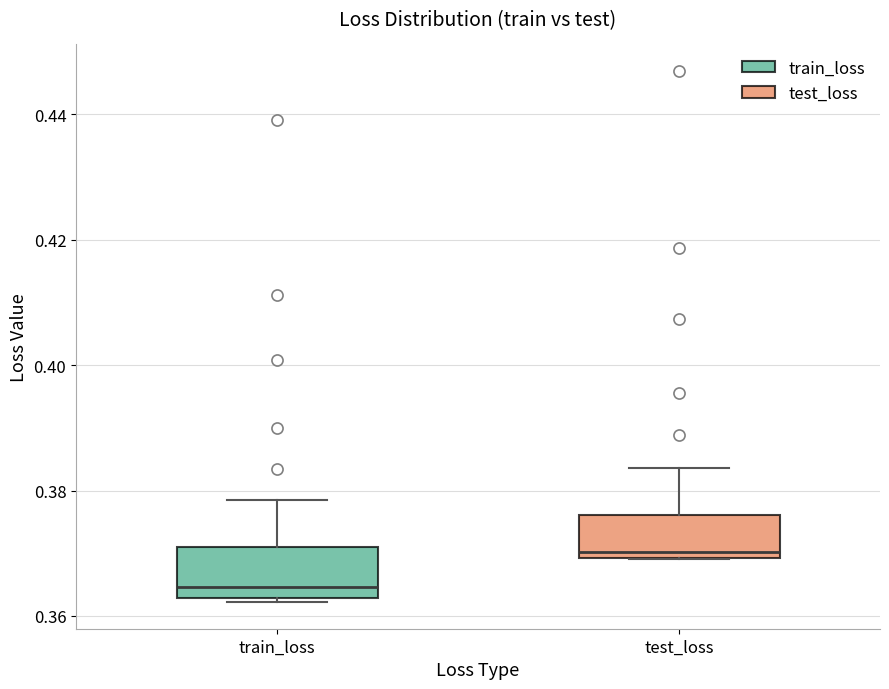

Reading left to right, transcribe this box plot: for each box, give where its median line is, the range the box spans, and where its two whiskers end, as read against the y-axis. The values are not printed on the chart, so give them approximately, as read against the axis.

train_loss: median 0.364, box 0.362 to 0.372, whiskers 0.362 (just below the box's lower edge) to 0.378
test_loss: median 0.370 (just above the box's lower edge), box 0.370 to 0.376, whiskers 0.370 to 0.384